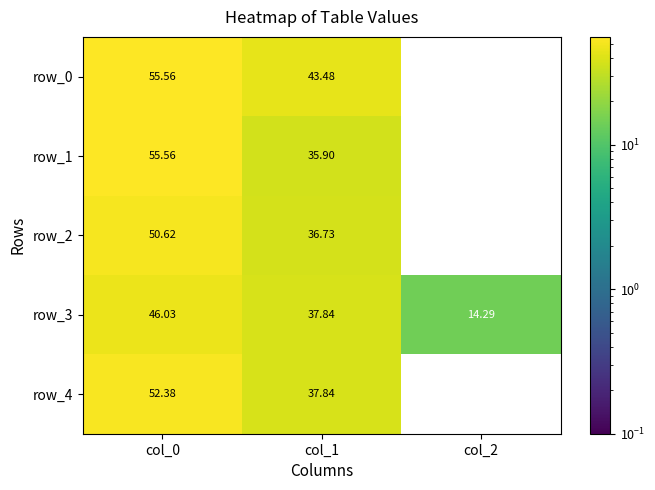

At col_2, list the series in order from smallest to largest.

row_0, row_1, row_2, row_4, row_3